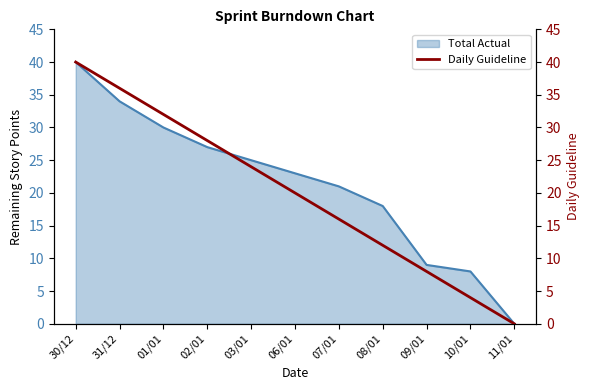

At which label is Total Actual closest to 20?

07/01